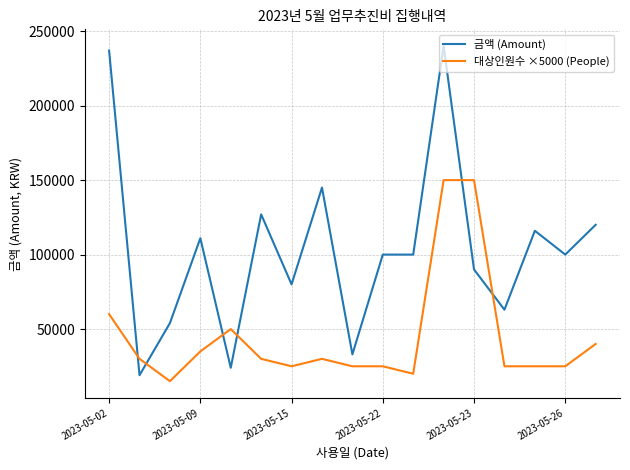

List the series in order of their peak value, highest first.

금액 (Amount), 대상인원수 ×5000 (People)